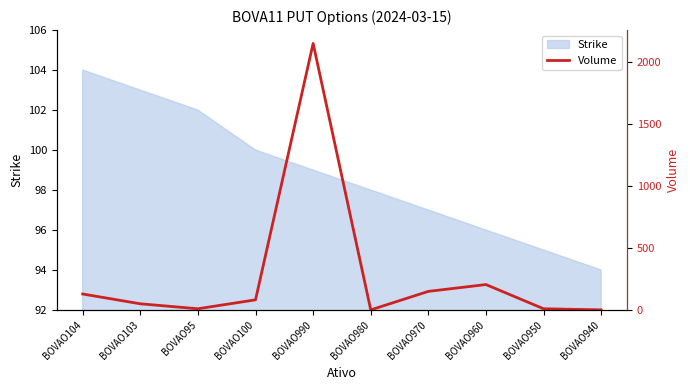

True or false: the data has more than 0 interior local peaks.

True